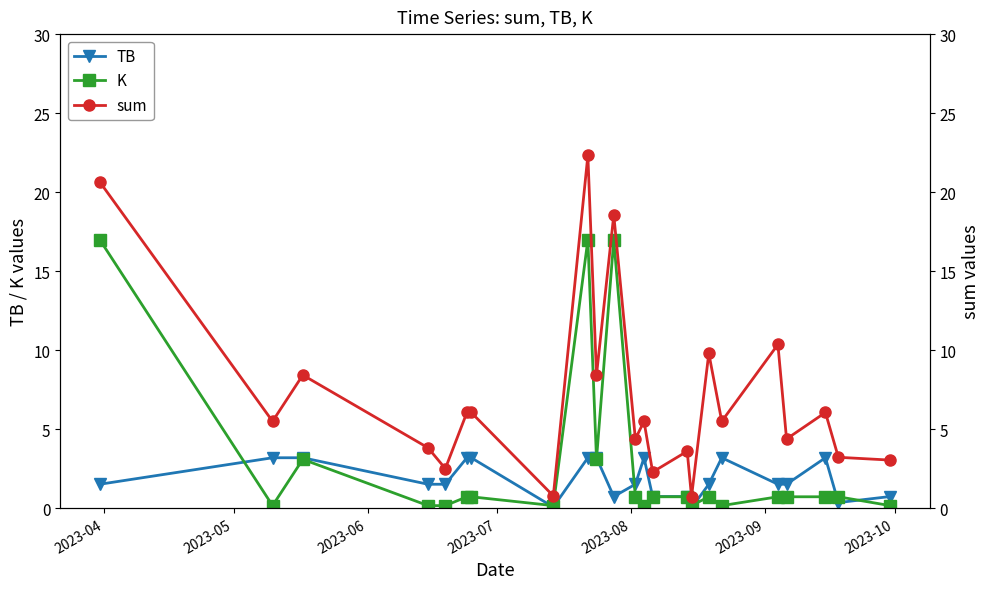

True or false: K has more than 2 points higher than both neighbors.

True